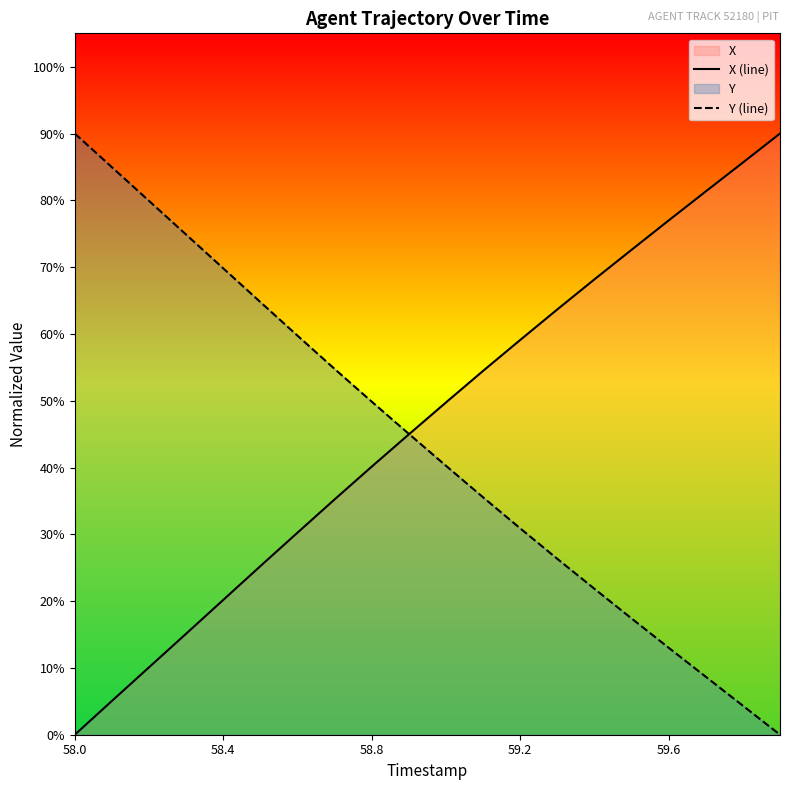

List the series in order of their overall mean, highest first.

X (line), Y (line)